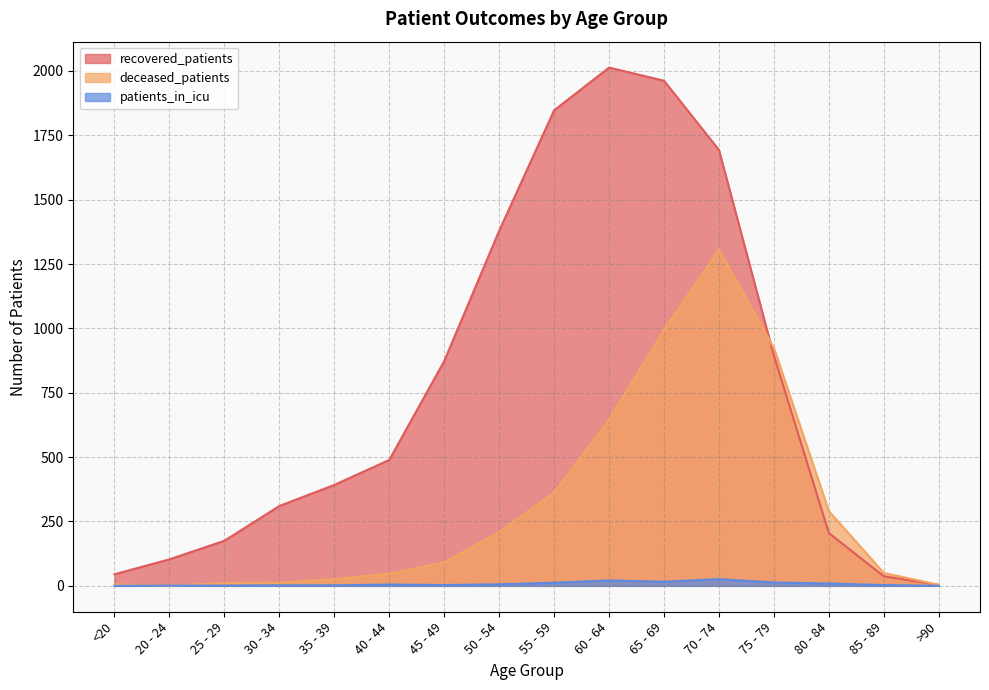

What is the sum of all deceased_patients values?

4977